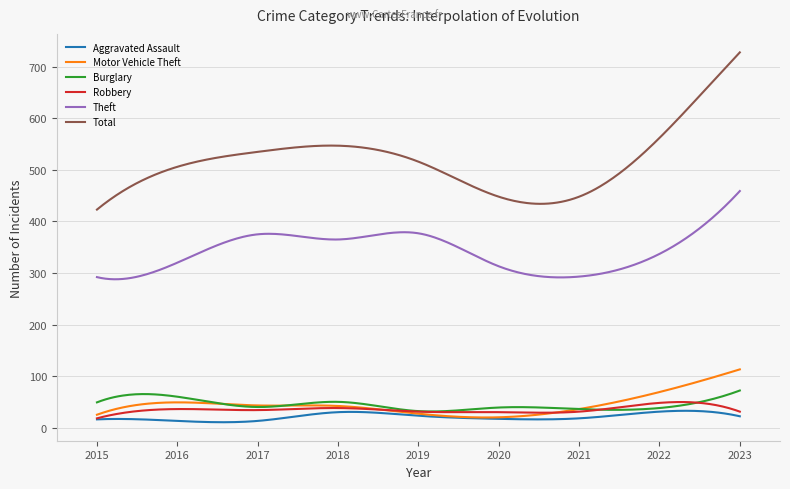

What is the highest value of the Burglary series?

72.0